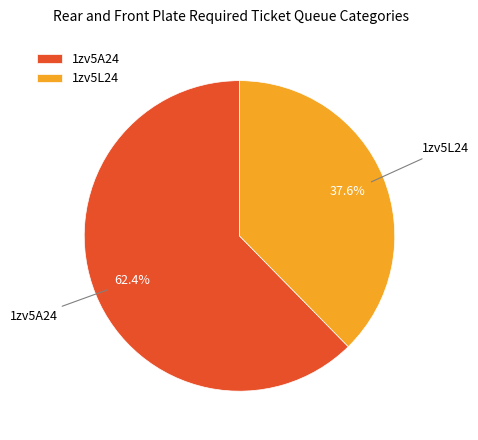

Combined, what portion of the pie is 1zv5A24 and 1zv5L24?

100.0%